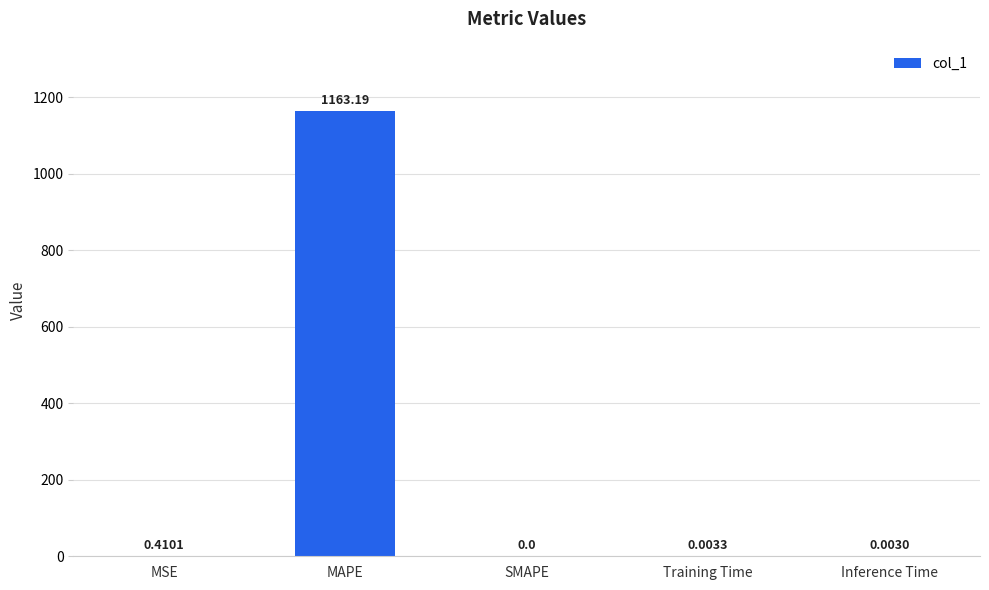

Which has a higher value, SMAPE or MSE?

MSE